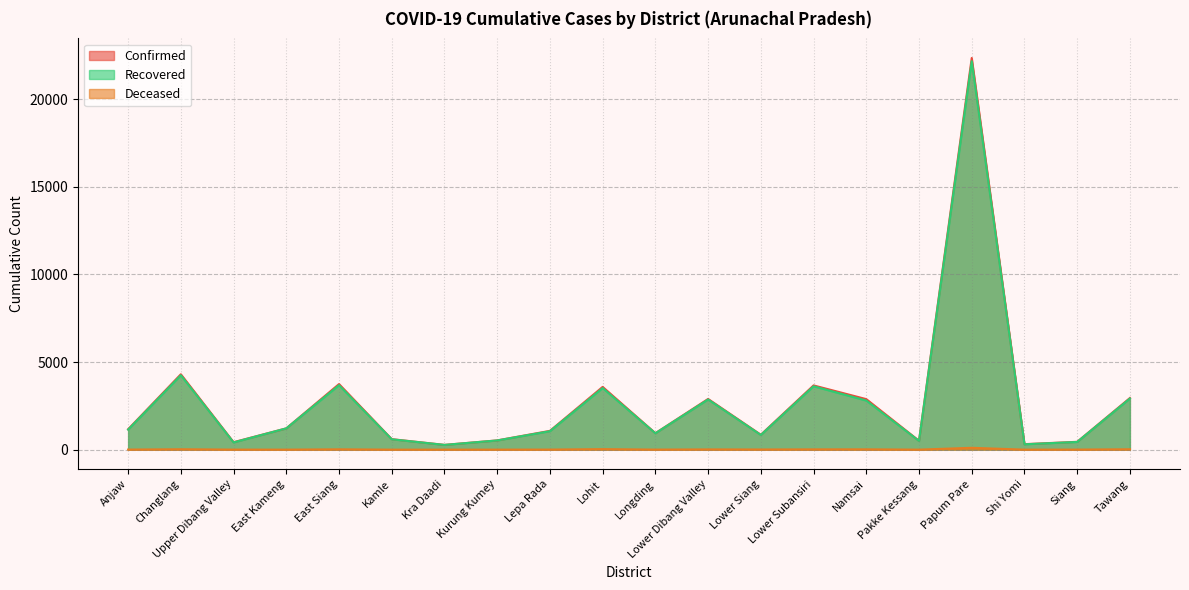

At which category is the sum across all series the highest?

Papum Pare